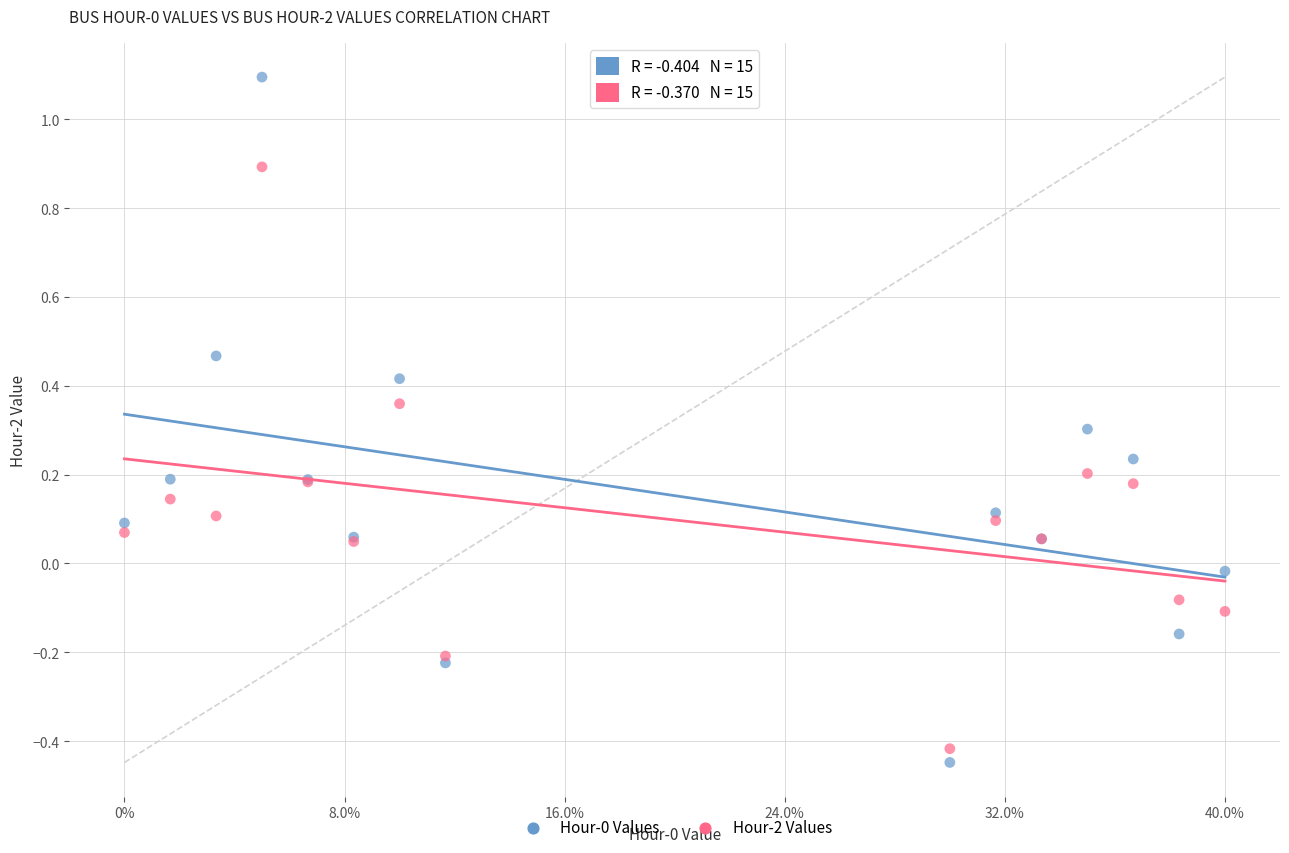

What is the X range (max minus min) for the scatter plot?

1.0